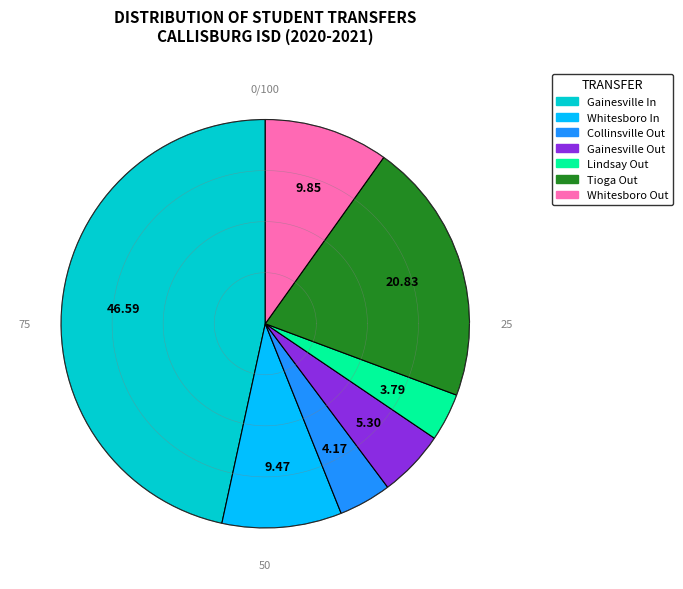

Is it true that Lindsay ISD (049907) is 15% of the pie?

False